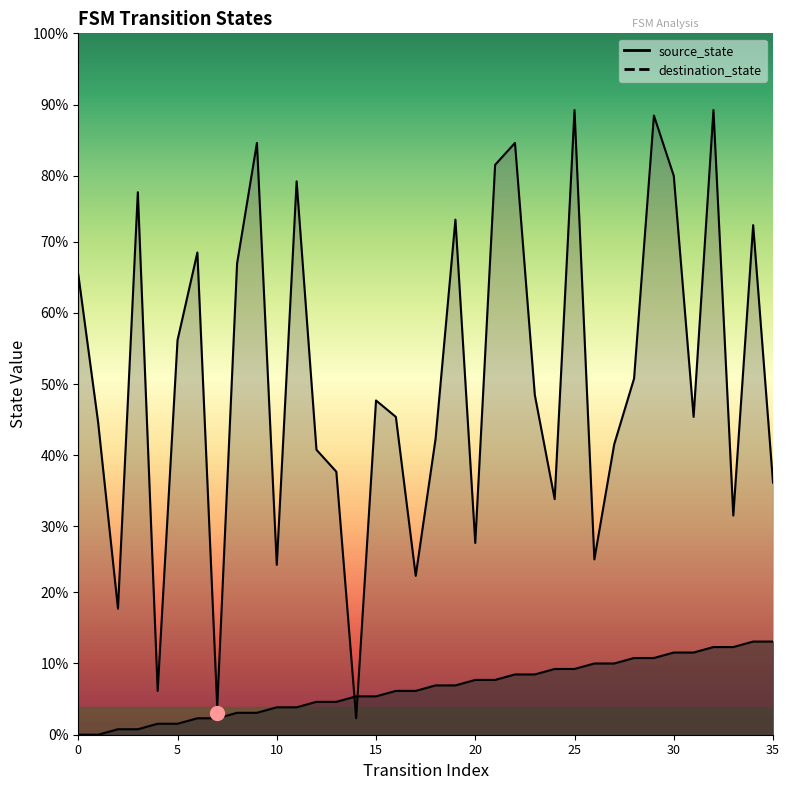

What is the difference between the source_state values at 33 and 3?

15